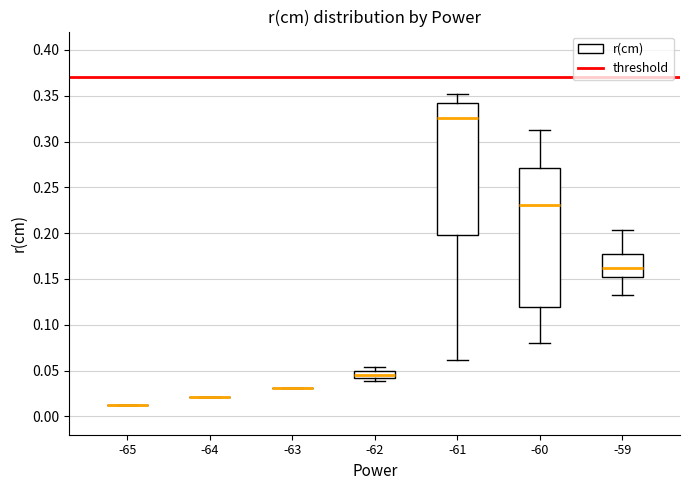

Reading left to right, transcribe this box plot: for each box, give where its median line is, the range the box spans, and where its two whiskers end, as read against the y-axis. The values are not printed on the chart, so give them approximately, as read against the axis.

-65: box collapsed to a line at 0.010, whiskers 0.010 to 0.010
-64: box collapsed to a line at 0.020, whiskers 0.020 to 0.020
-63: box collapsed to a line at 0.030, whiskers 0.030 to 0.030
-62: median 0.045, box 0.040 to 0.050, whiskers 0.040 (just below the box's lower edge) to 0.055
-61: median 0.325, box 0.200 to 0.340, whiskers 0.060 to 0.350
-60: median 0.230, box 0.120 to 0.270, whiskers 0.080 to 0.310
-59: median 0.160, box 0.150 to 0.175, whiskers 0.130 to 0.205